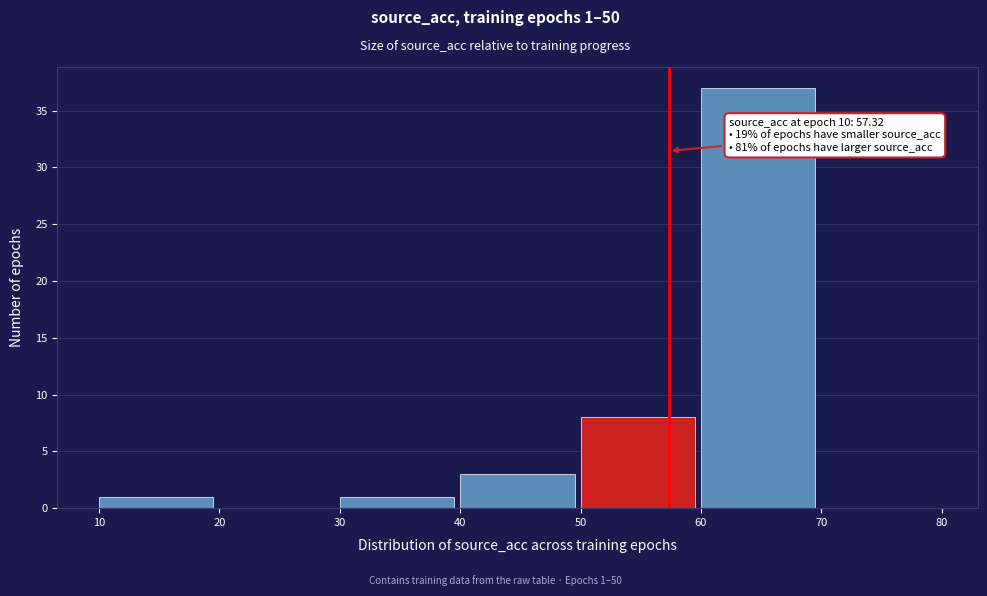

Which range on the x-axis has the tallest bar?

60 to 70